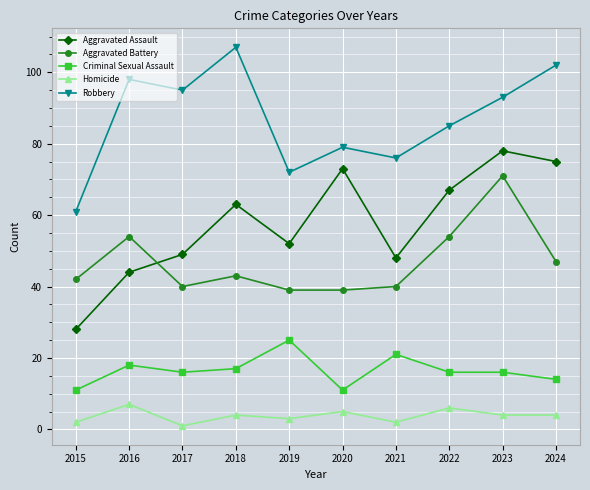

Between 2016 and 2019, which series saw the biggest shift?

Robbery